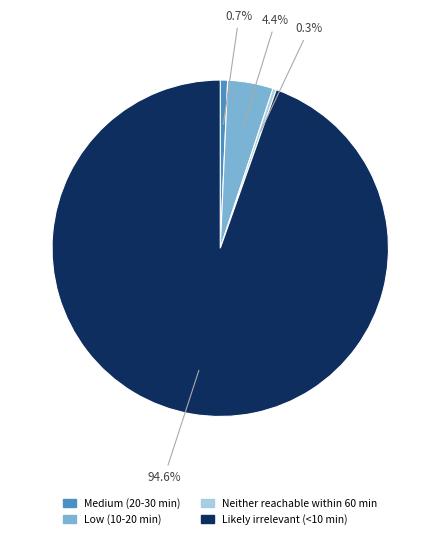

To the nearest percent, what is the average slice percentage?

25%